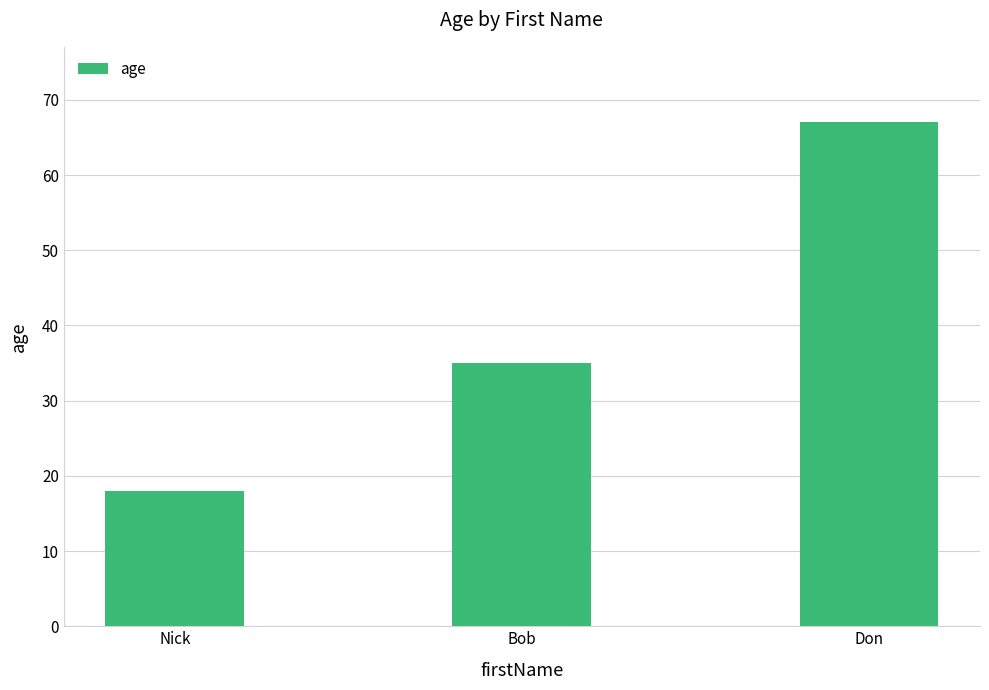

Count the number of data series in this chart.

1